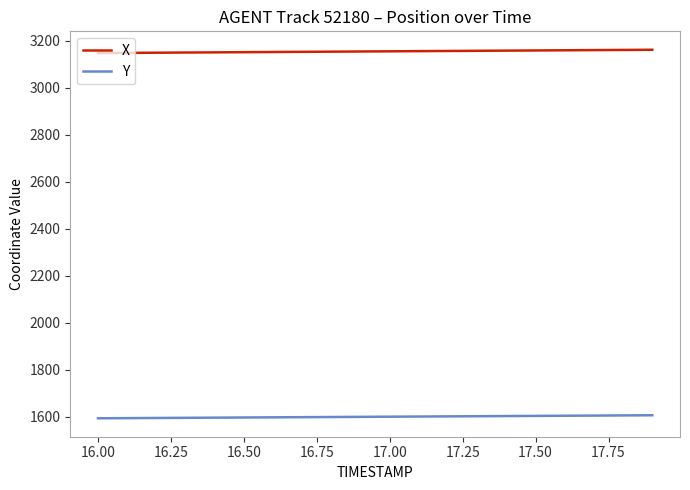

What is the smallest value displayed?

1593.6